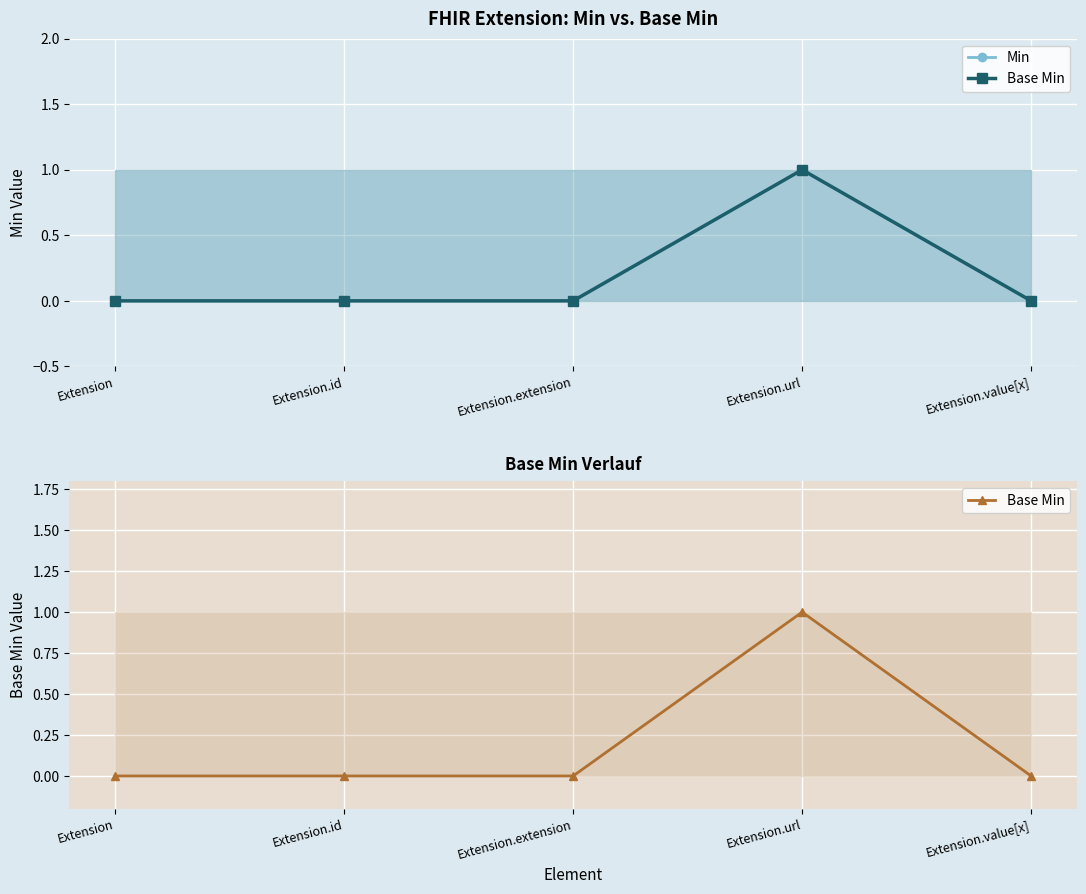

At which label does Min reach its minimum?

Extension